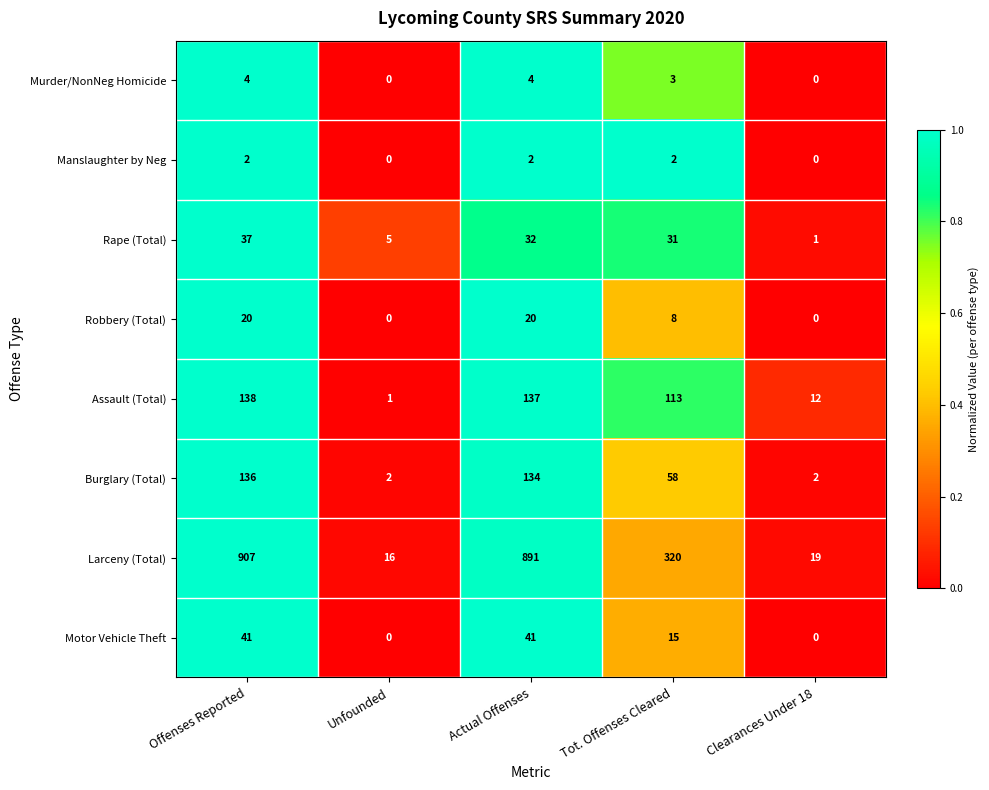

List the series in order of their peak value, highest first.

Larceny (Total), Assault (Total), Burglary (Total), Motor Vehicle Theft, Rape (Total), Robbery (Total), Murder/NonNeg Homicide, Manslaughter by Neg